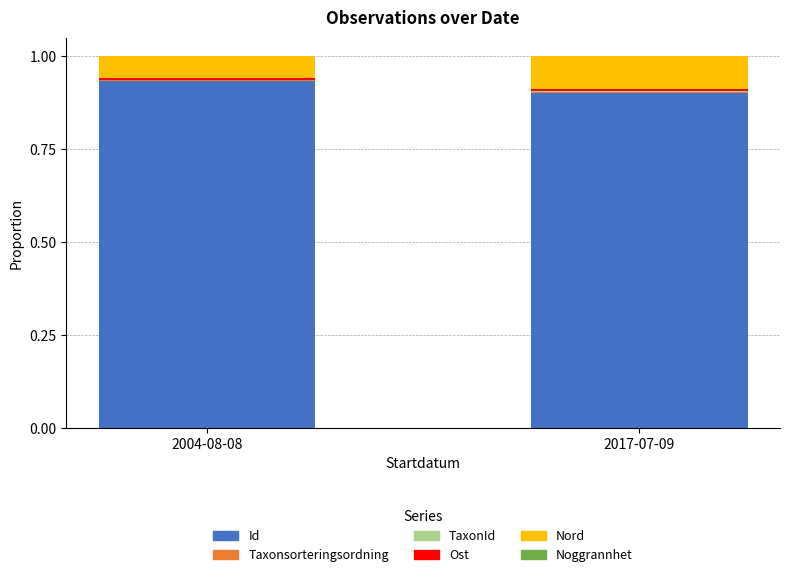

Does the chart contain stacked bars?

Yes